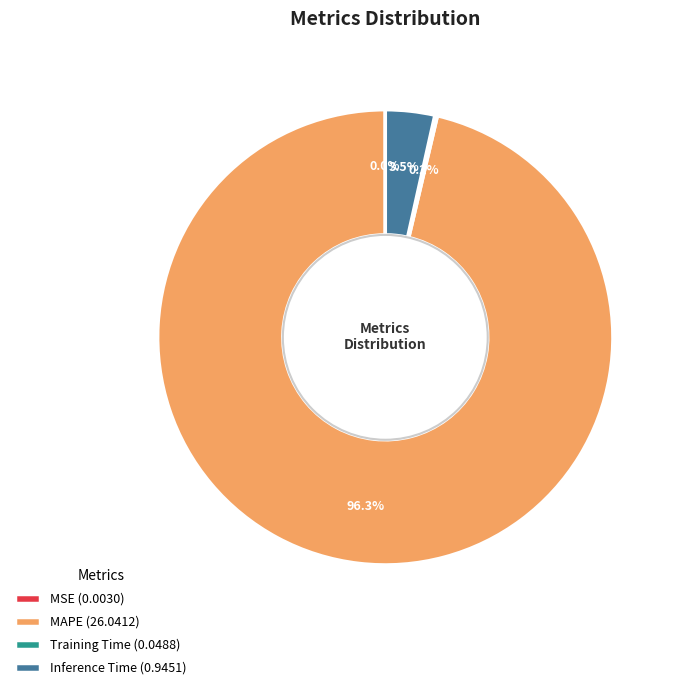

Is MAPE (26.0412) the majority of the pie?

Yes